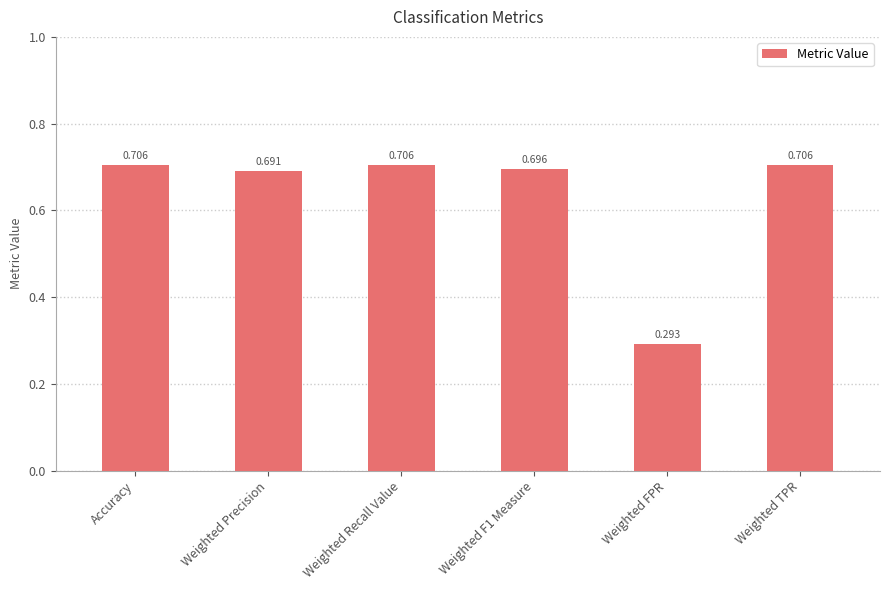

At which category does the chart reach its minimum across all series?

Weighted FPR